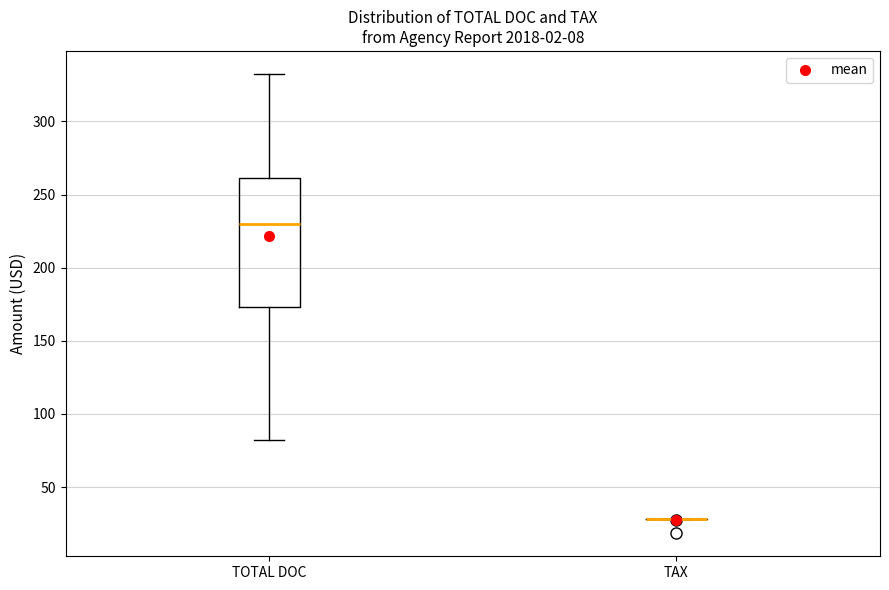

Reading left to right, read every box against the y-axis: the position of its median line, the range the box covers, and the ends of its whiskers. The values are not printed on the chart, so give them approximately, as read against the axis.

TOTAL DOC: median 230, box 175 to 260, whiskers 80 to 335
TAX: box collapsed to a line at 30, whiskers 30 to 30